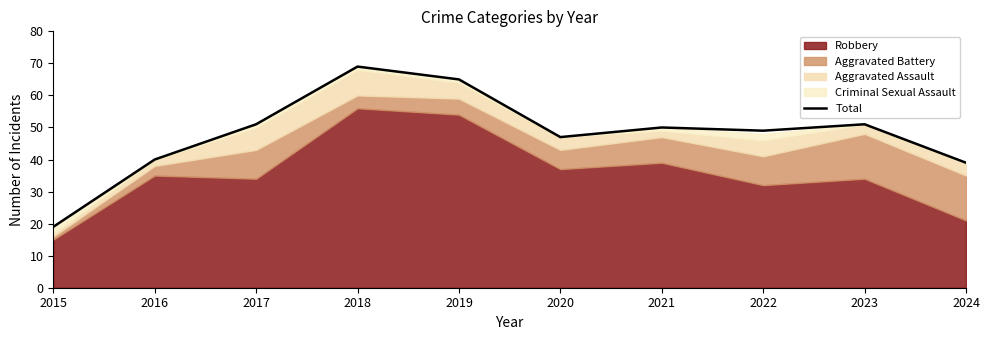

Which has a higher value, 2017 or 2021?

2017